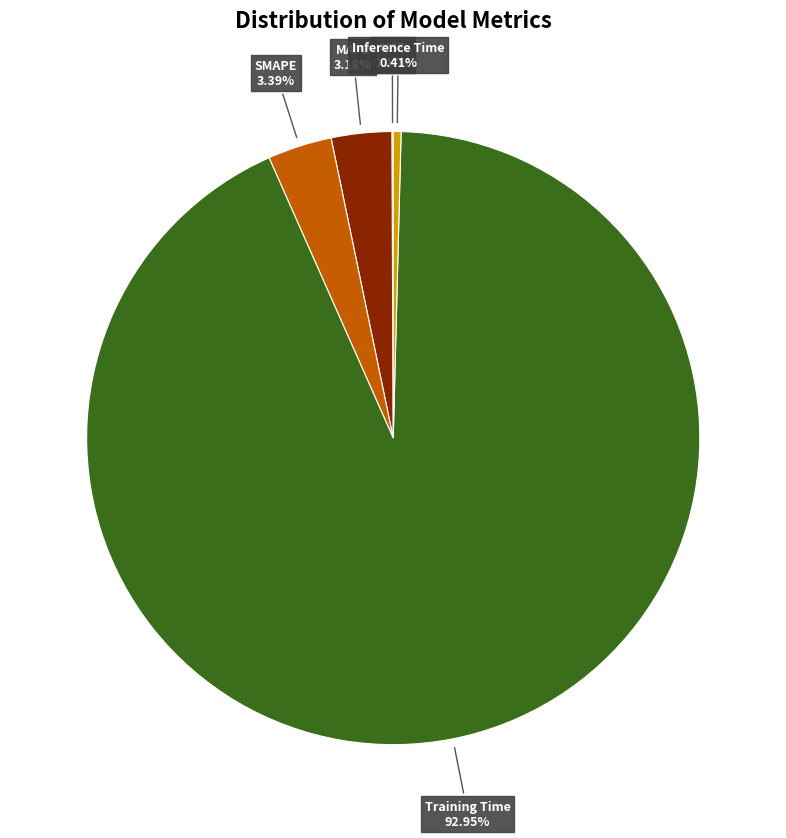

Which slice represents more than half of the pie?

Training Time